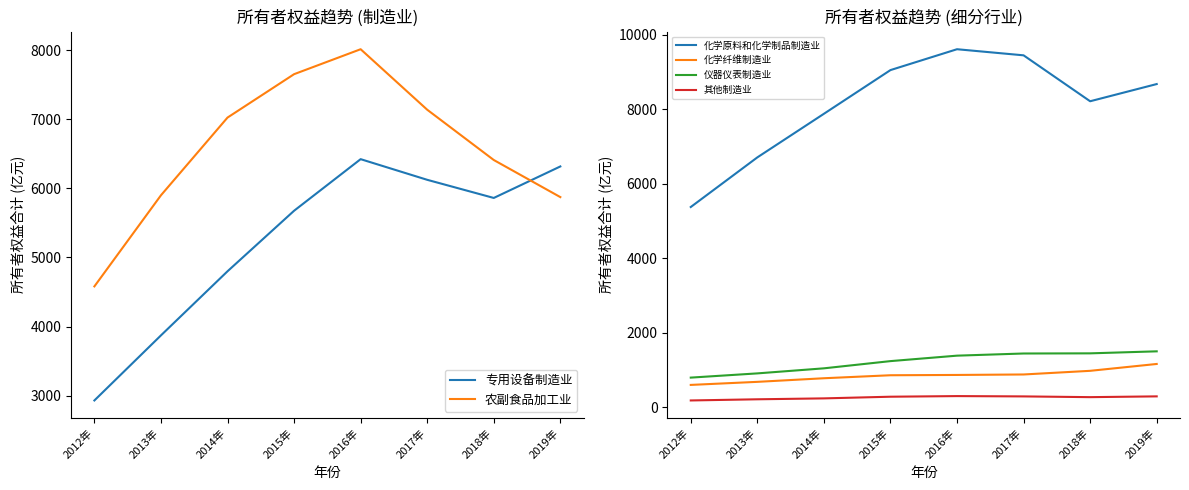

At which category does the chart reach its peak across all series?

2016年